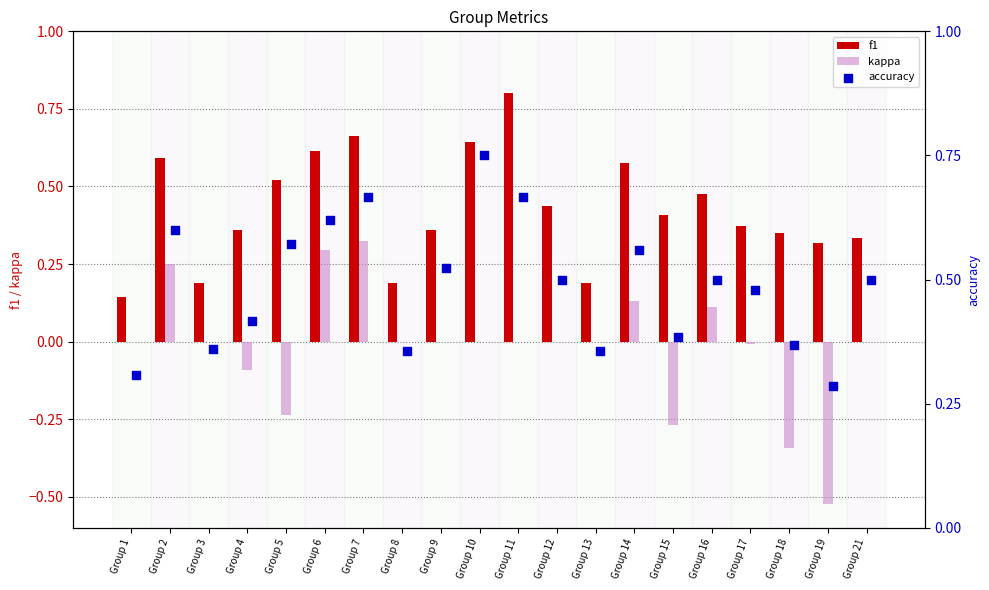

What are all the series names shown in the legend?

f1, kappa, accuracy